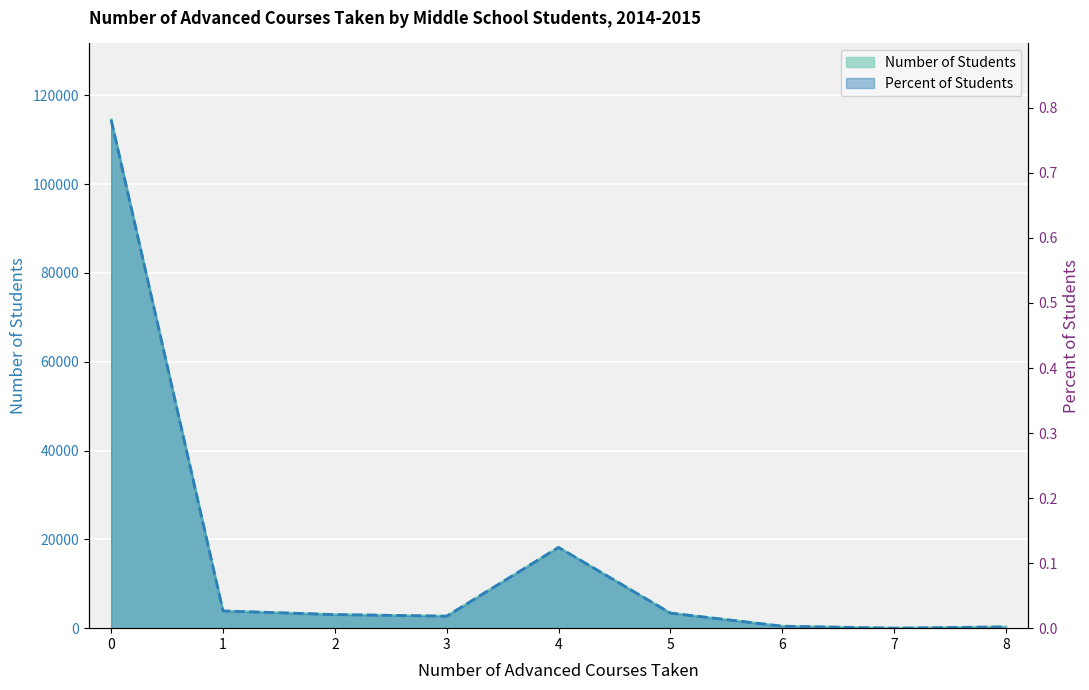

Reading left to right, list all the values displayed in this chart.

Number of Students: 0=114524.0	1=3878.0	2=3059.0	3=2704.0	4=18191.0	5=3392.0	6=444.0	7=0.0	8=289.0
Percent of Students: 0=0.8	1=0.0	2=0.0	3=0.0	4=0.1	5=0.0	6=0.0	7=0.0	8=0.0